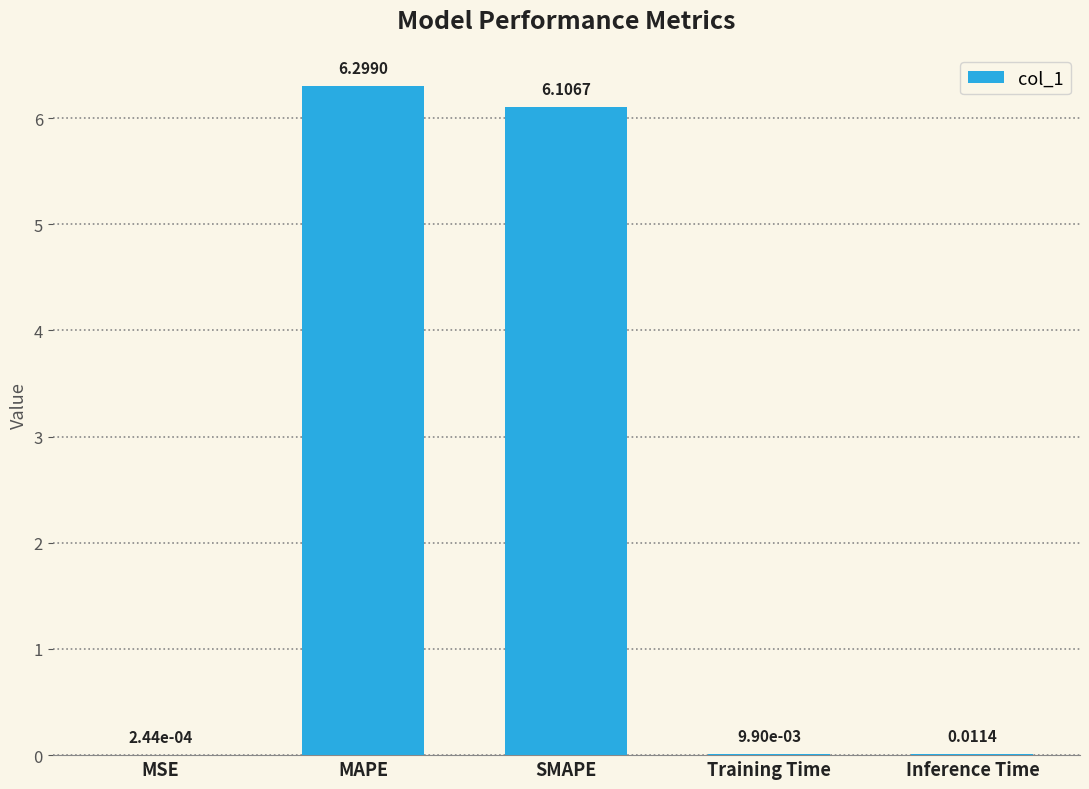

Between MAPE and SMAPE, which is larger?

MAPE